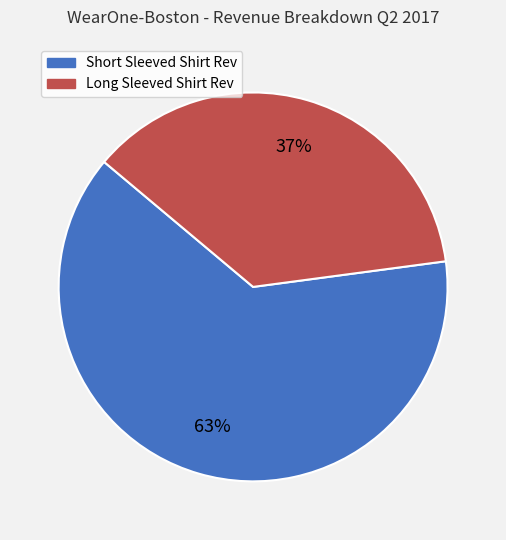

The Long Sleeved Shirt Rev slice represents 37% of the pie. True or false?

True